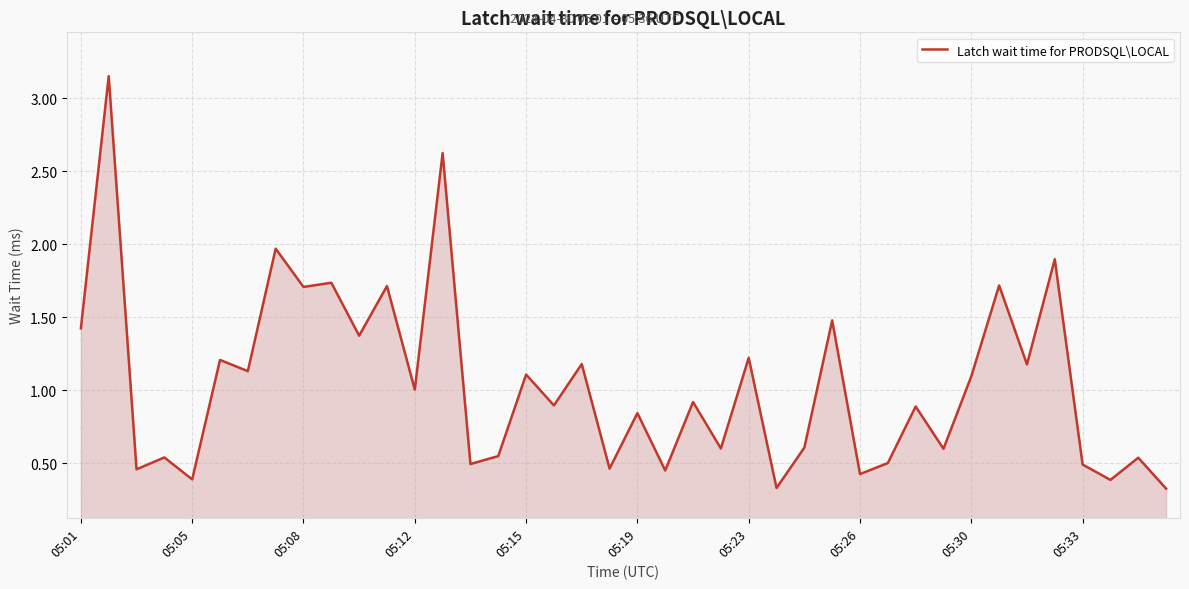

What is the difference between the maximum and minimum values?

2.8